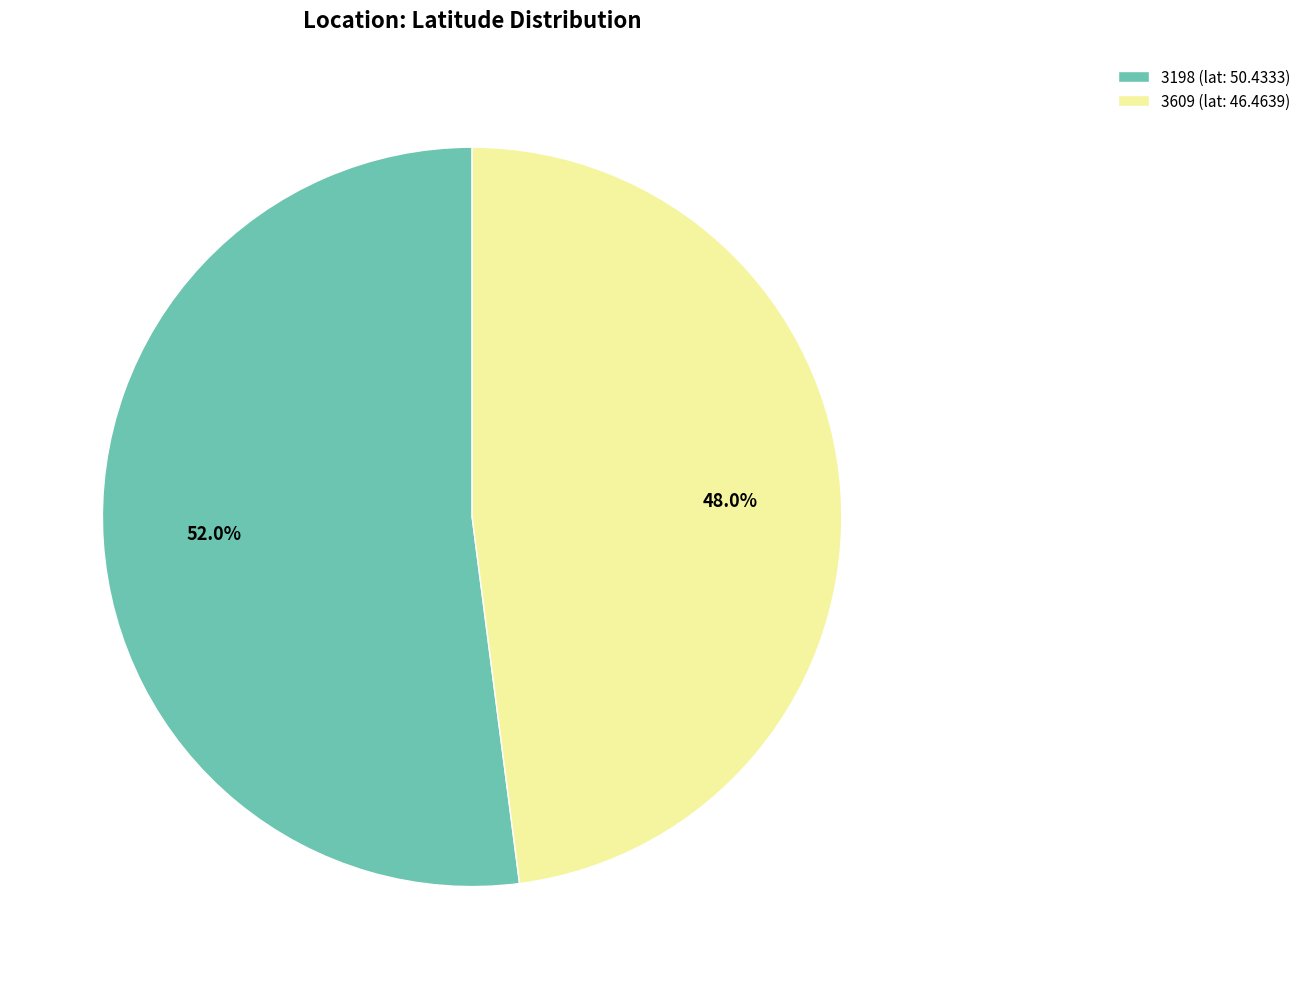

How much of the chart is everything except 3198?

48.0%